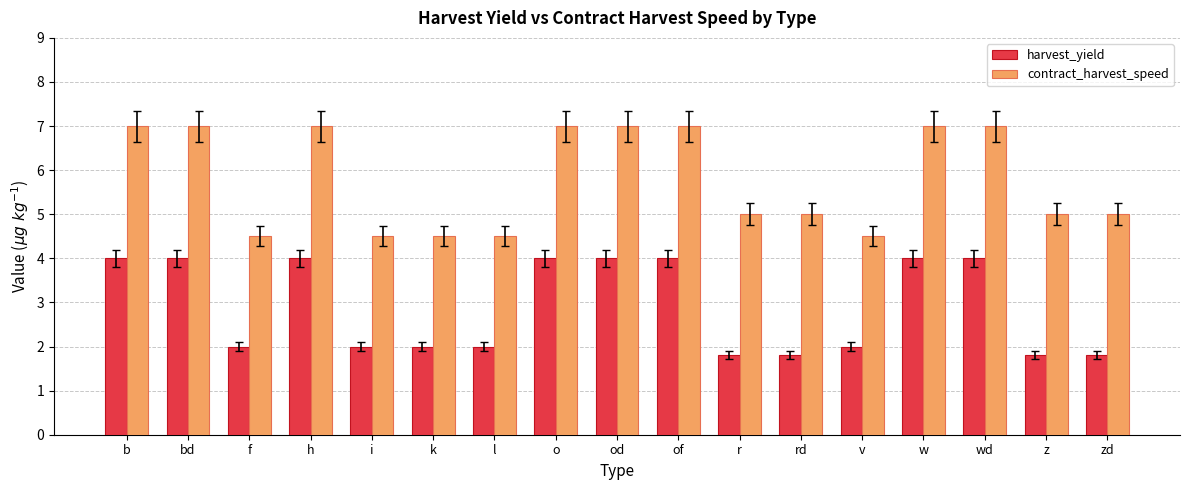

What is the sum of all contract_harvest_speed values?

98.5